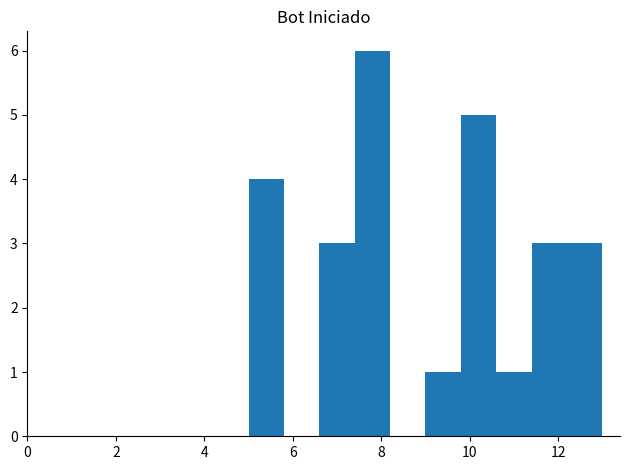

Reading left to right, list every bar in this chart as the range it spans on the x-axis followed by its height. The values are not printed on the chart, so give them approximately, as read against the axis.

5.0 to 5.8: 4
5.8 to 6.6: 0
6.6 to 7.4: 3
7.4 to 8.2: 6
8.2 to 9.0: 0
9.0 to 9.8: 1
9.8 to 10.6: 5
10.6 to 11.4: 1
11.4 to 12.2: 3
12.2 to 13.0: 3